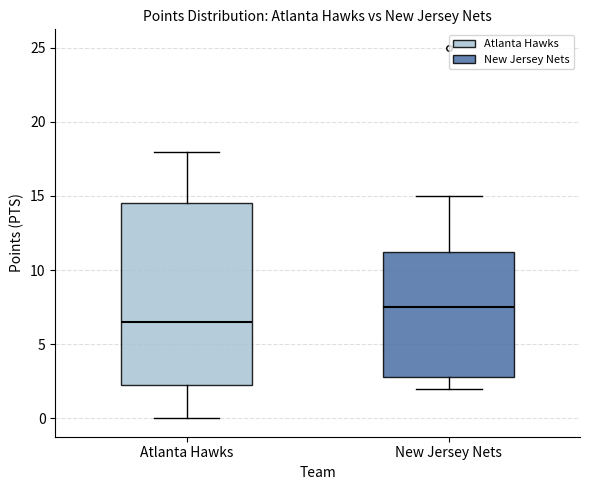

Reading left to right, transcribe this box plot: for each box, give where its median line is, the range the box spans, and where its two whiskers end, as read against the y-axis. The values are not printed on the chart, so give them approximately, as read against the axis.

Atlanta Hawks: median 6.5, box 2.5 to 14.5, whiskers 0.0 to 18.0
New Jersey Nets: median 7.5, box 3.0 to 11.5, whiskers 2.0 to 15.0